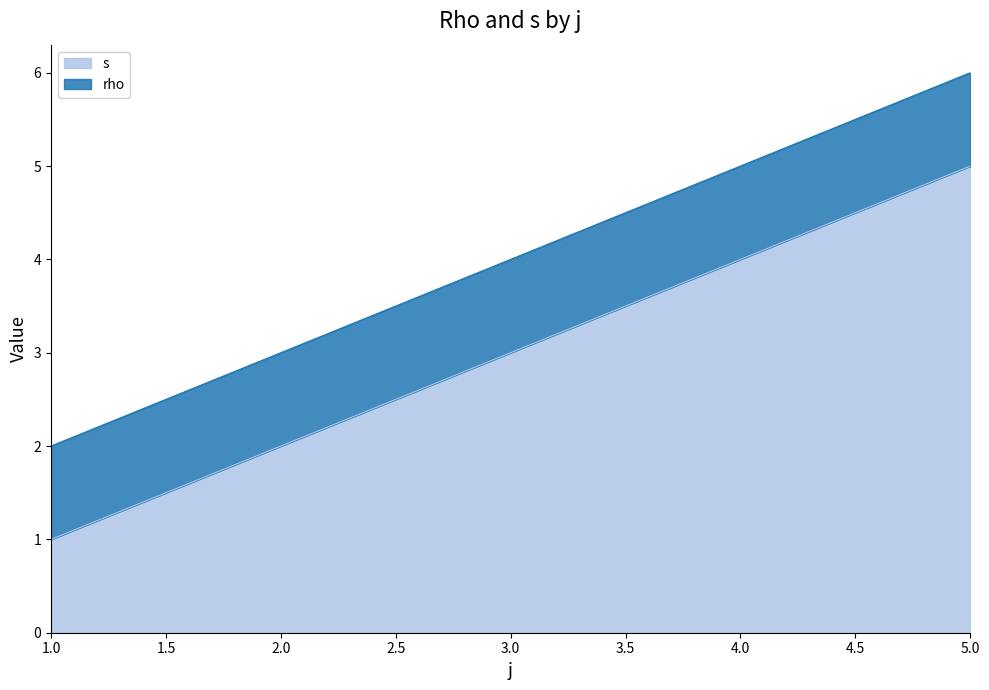

Count the number of categories in the chart.

5